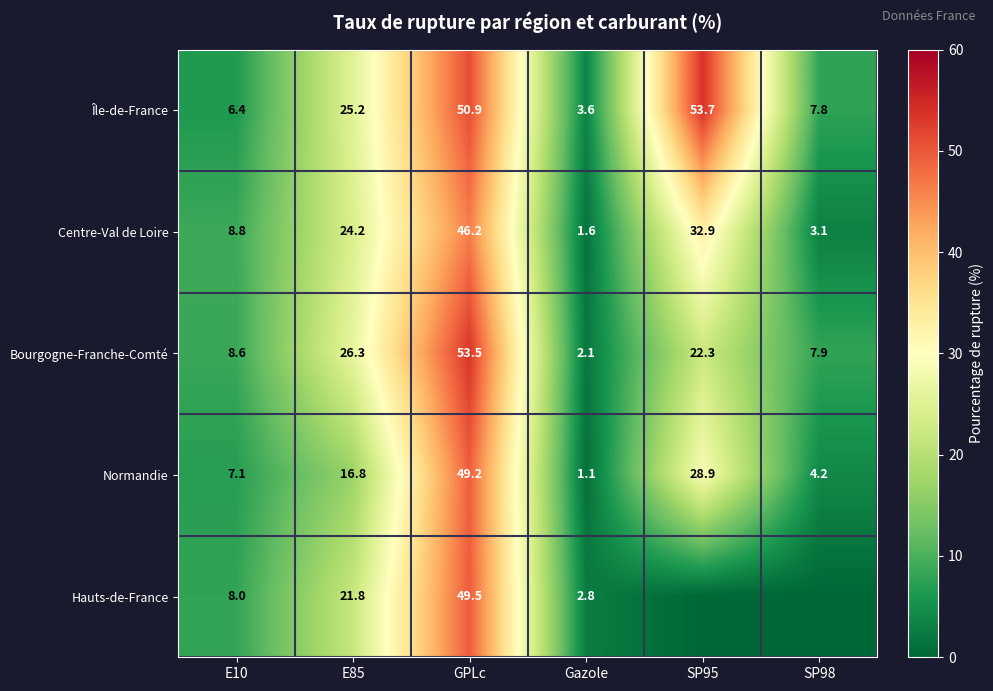

At which label does Centre-Val de Loire first exceed 24?

E85